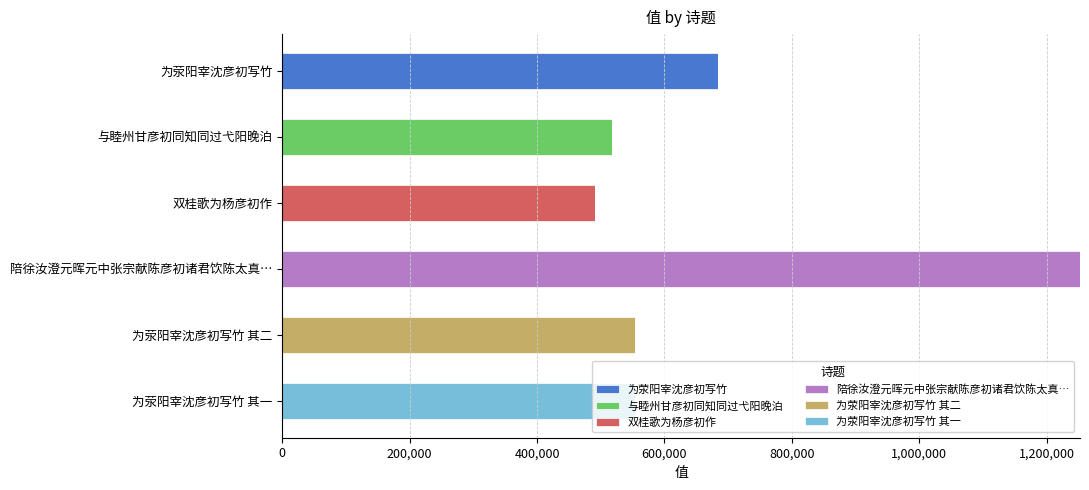

At which category is the sum across all series the highest?

陪徐汝澄元晖元中张宗献陈彦初诸君饮陈太真…